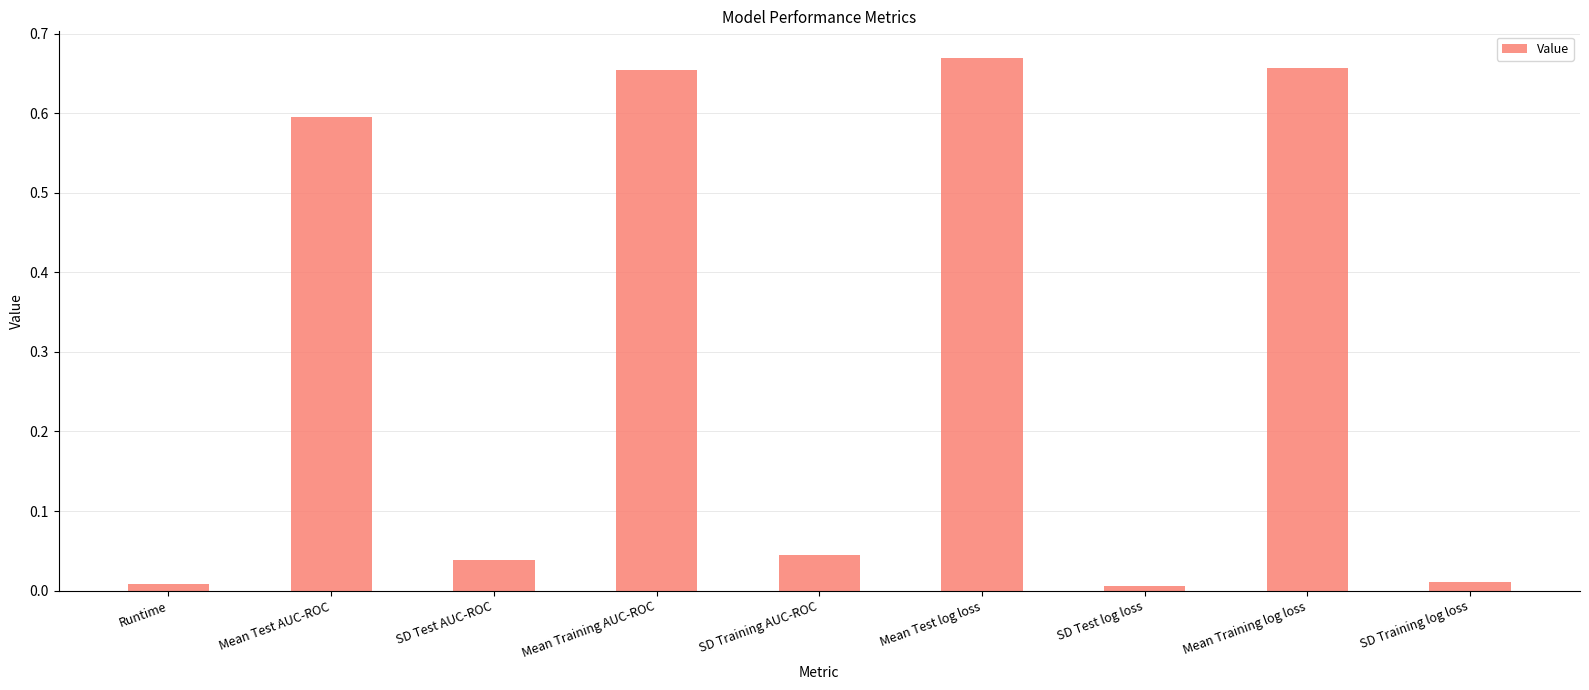

Count the number of data series in this chart.

1